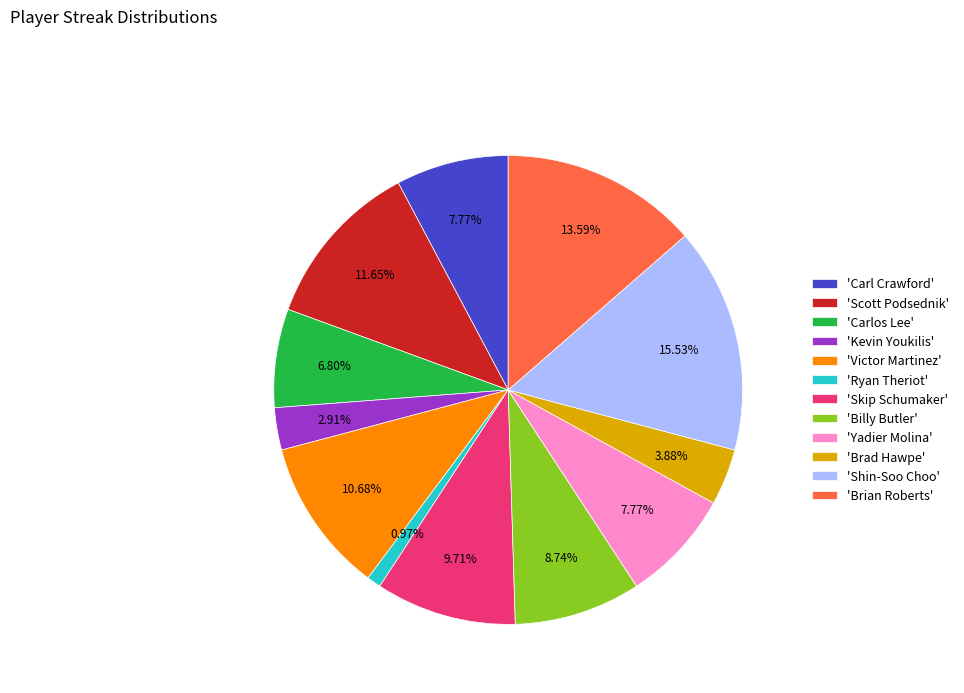

Which has a higher value, 'Shin-Soo Choo' or 'Skip Schumaker'?

'Shin-Soo Choo'